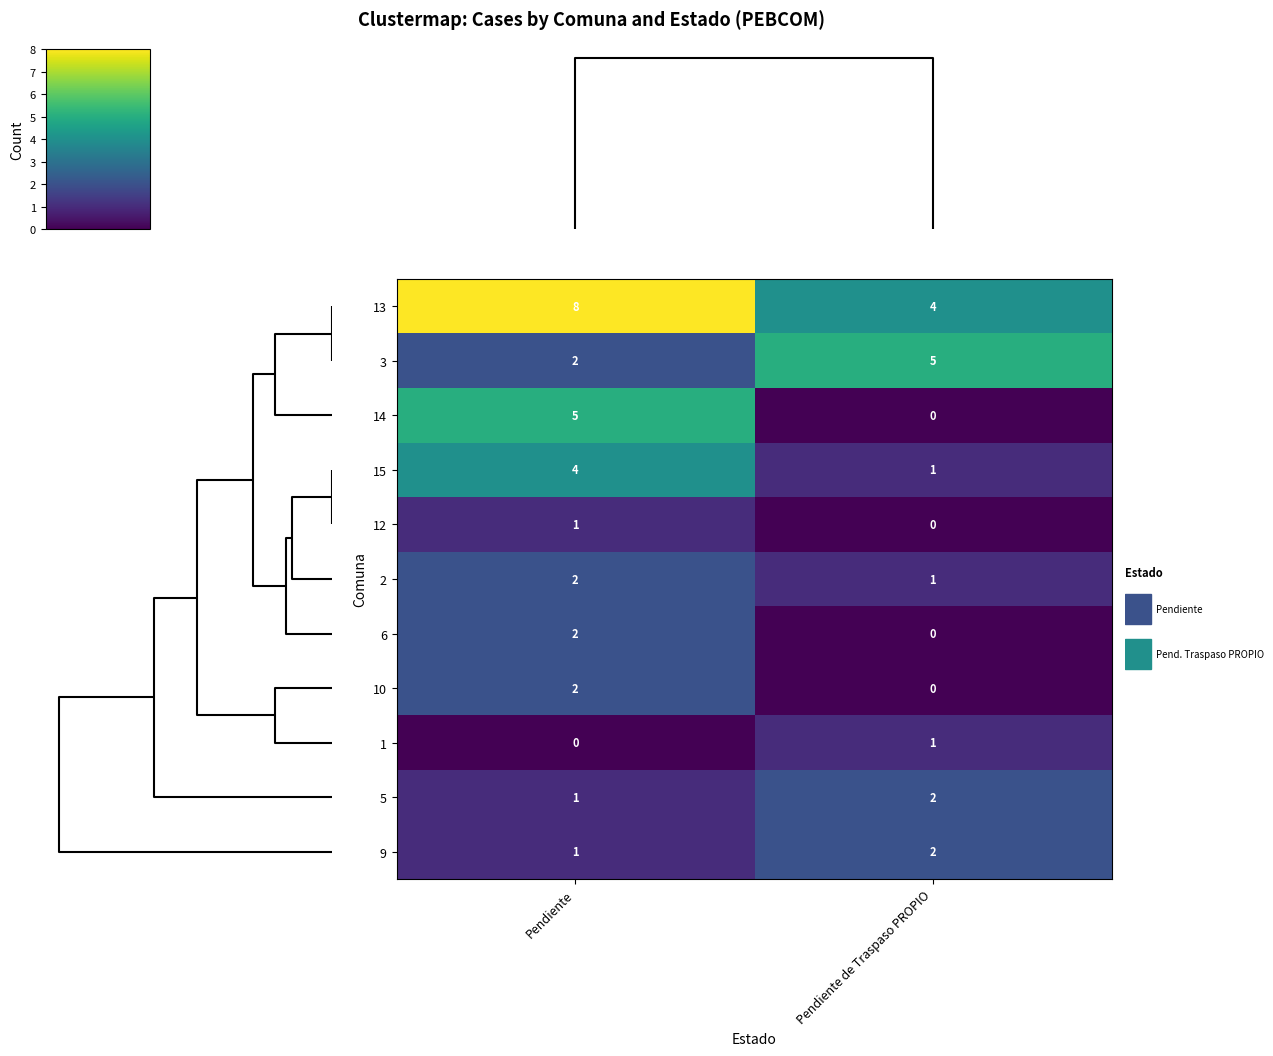

Which series has the largest total across all categories?

13